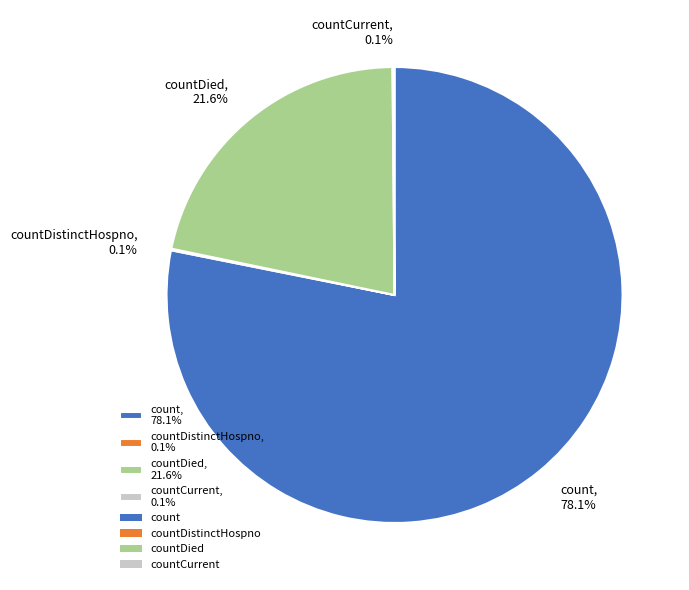

Is there any slice that represents more than half of the pie?

Yes